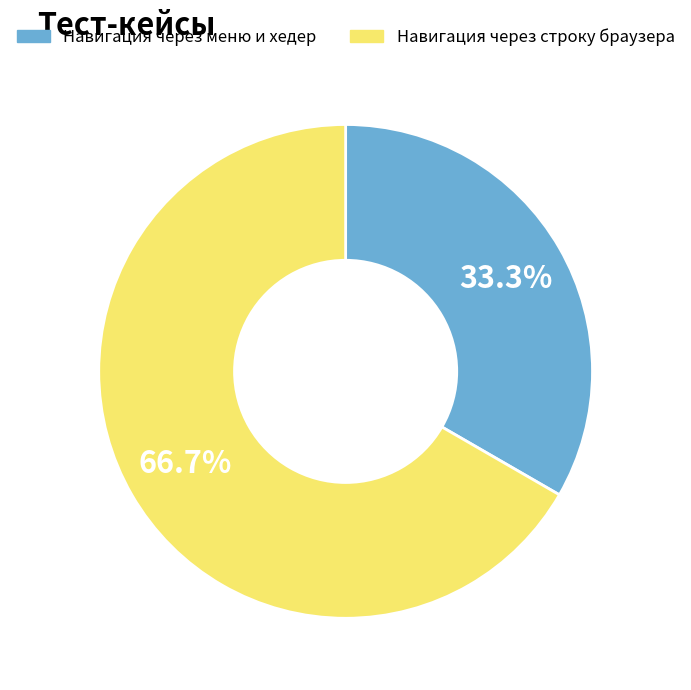

Count the number of slices in the pie.

2